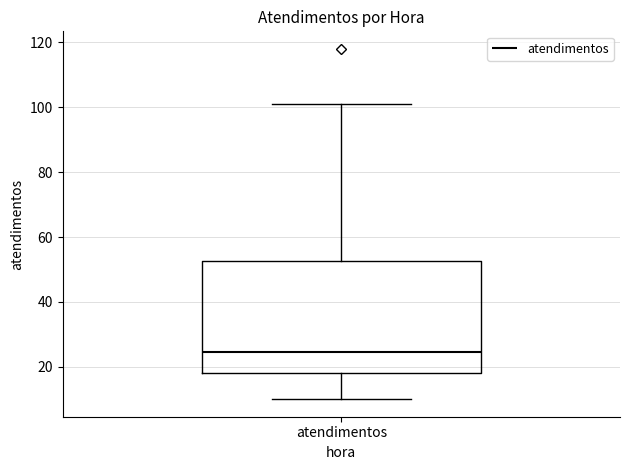

Transcribe this box plot: give where the median line is, the range the box spans, and where the two whiskers end, as read against the y-axis. The values are not printed on the chart, so give them approximately, as read against the axis.

median 24, box 18 to 52, whiskers 10 to 102